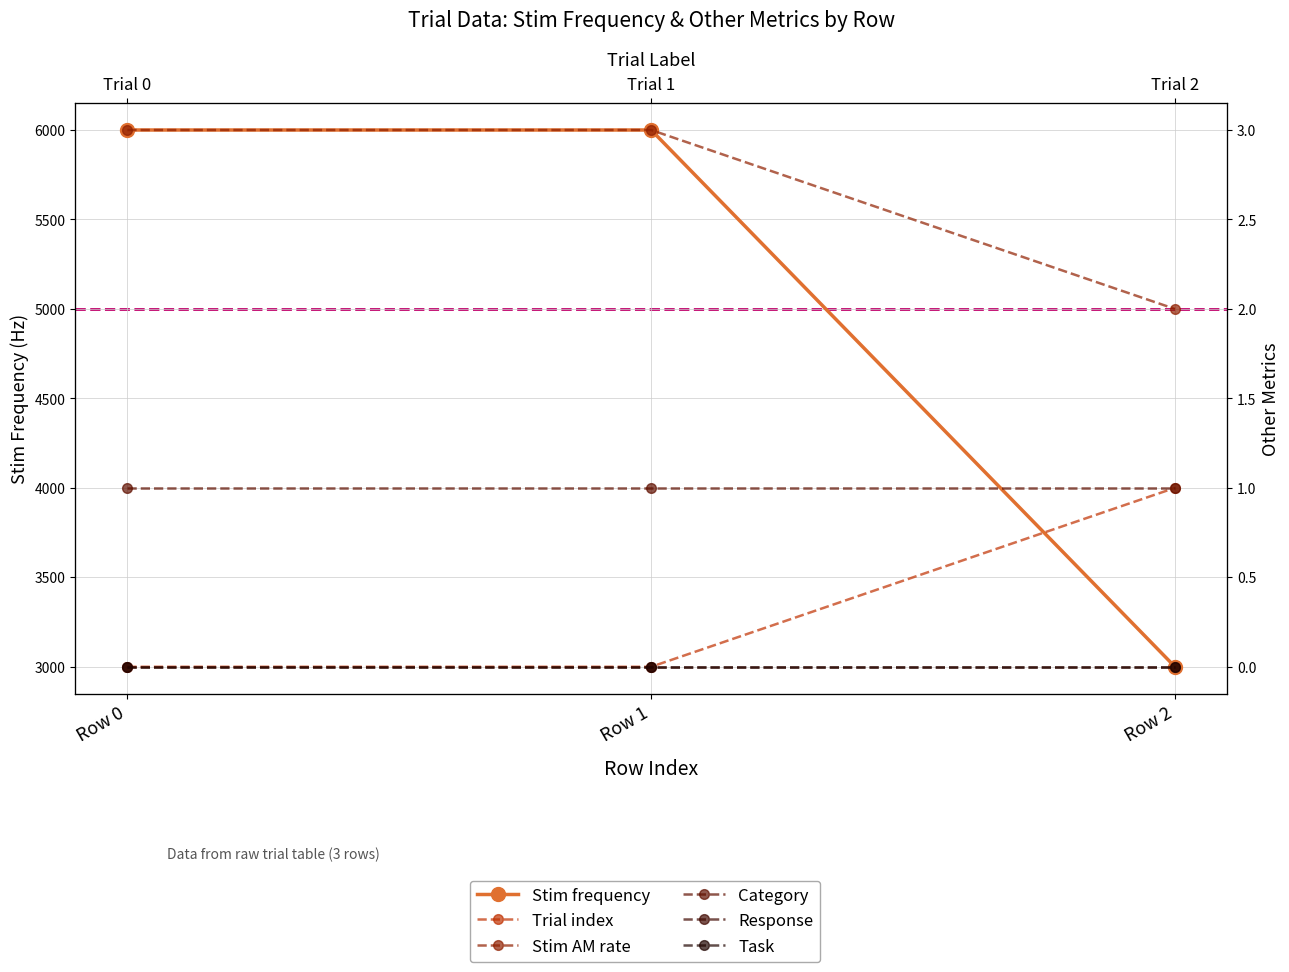

At how many categories does at least one series exceed 2295?

3